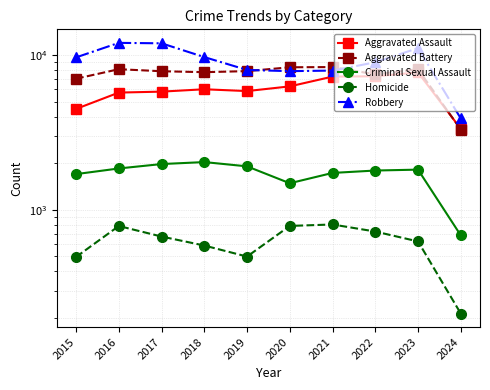

How many data points in Homicide are less than 672?

5